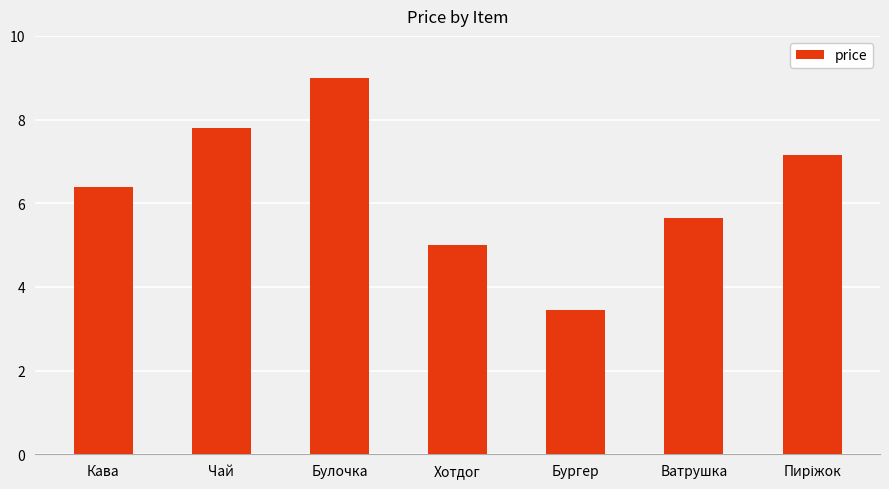

Are the bars grouped side by side (vs. stacked)?

No